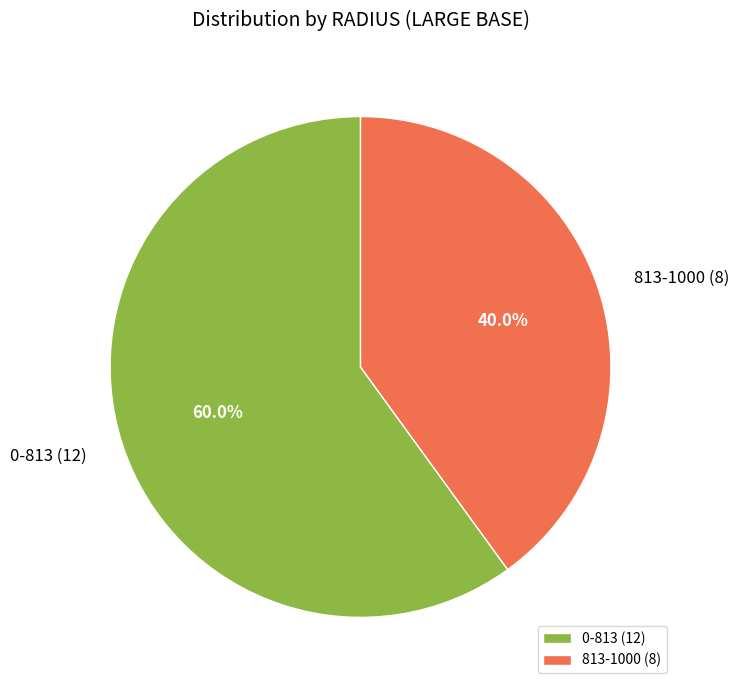

To the nearest percent, what is the difference between the 0-813 and 813-1000 slice percentages?

20%